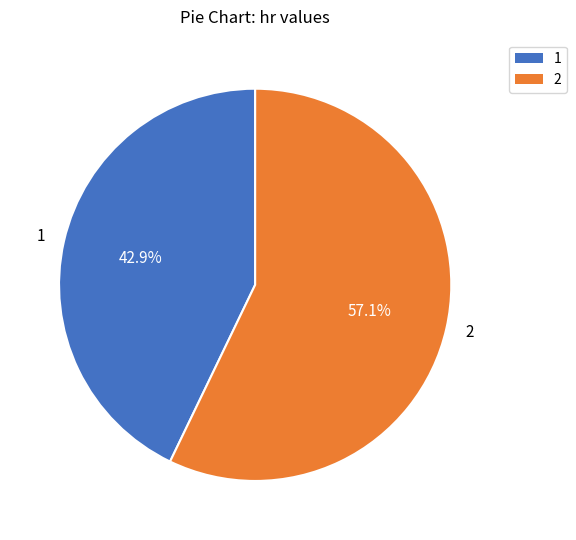

Is it true that 1 is 50% of the pie?

False